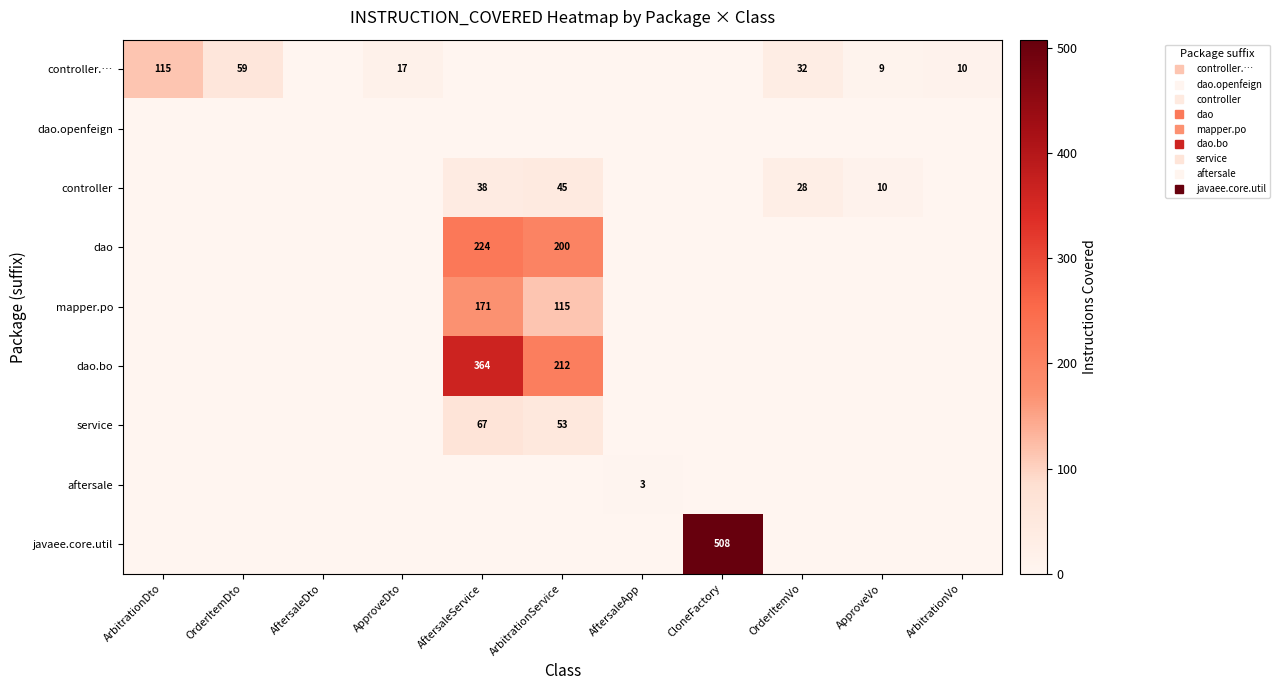

How many categories are shown in the chart?

11